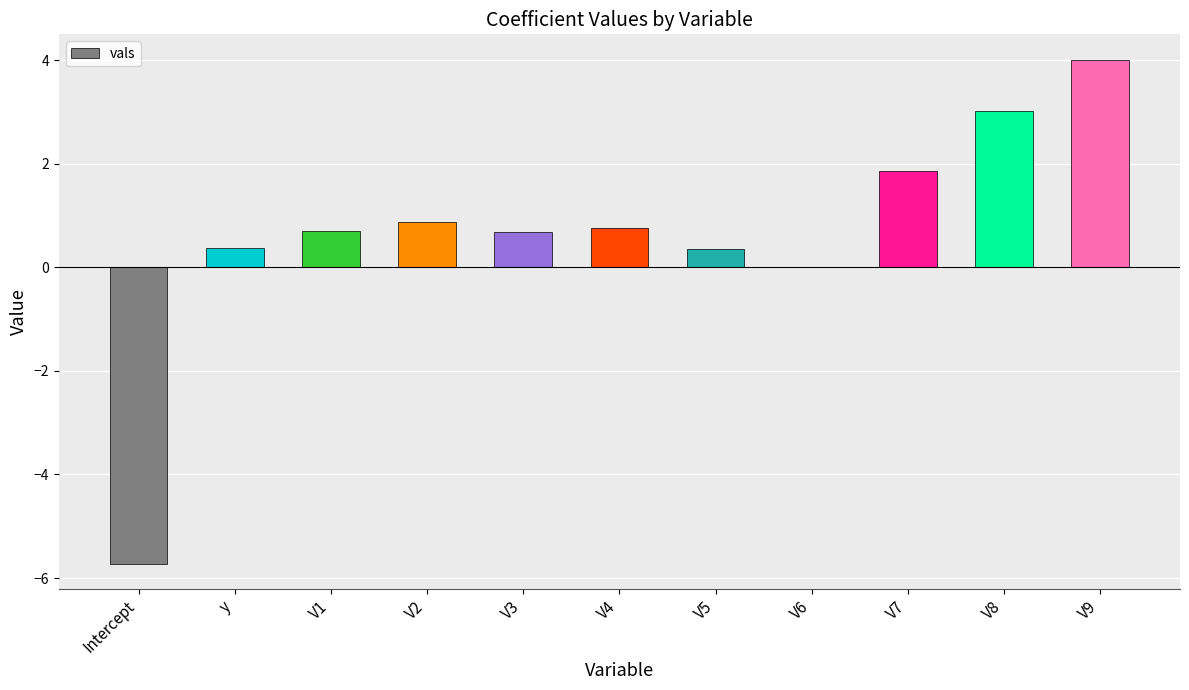

What is the average value?

0.6